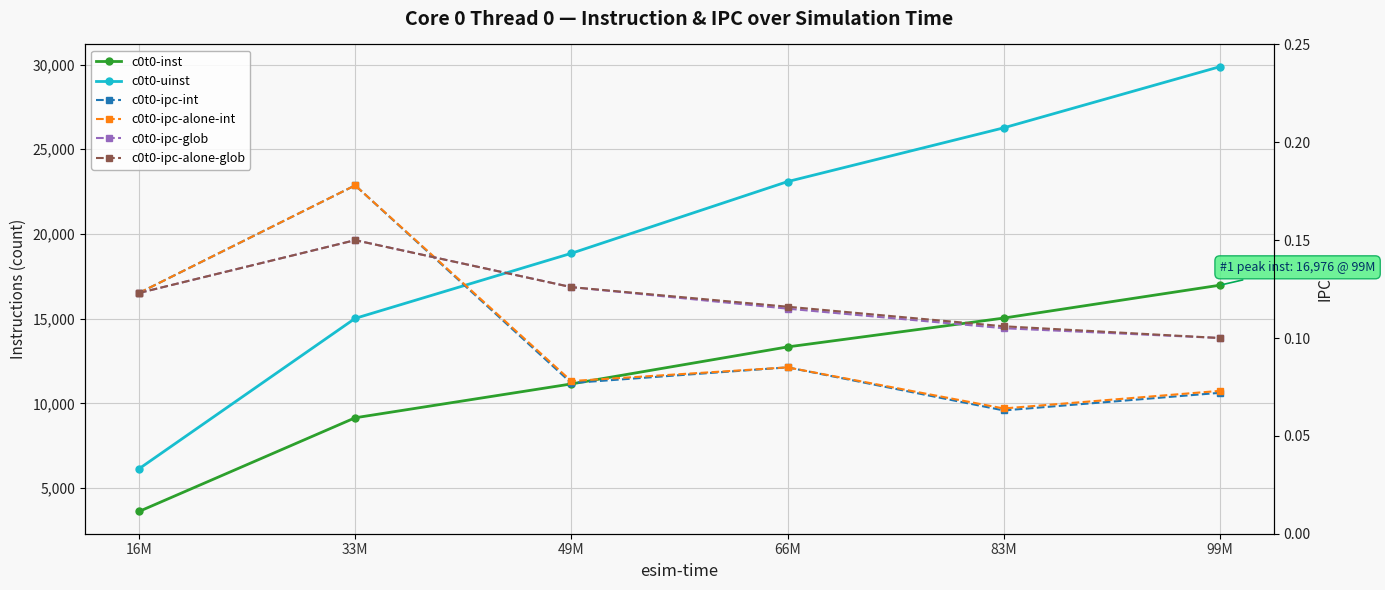

What is the total value across all series at 16M?

9756.5